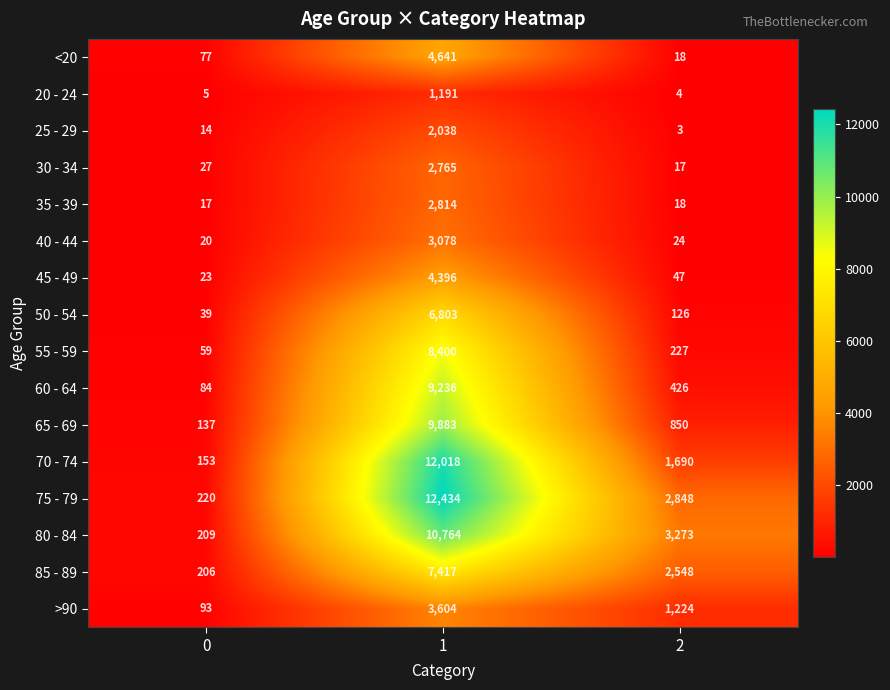

What is the approximate value of 85 - 89 at 1?

7417